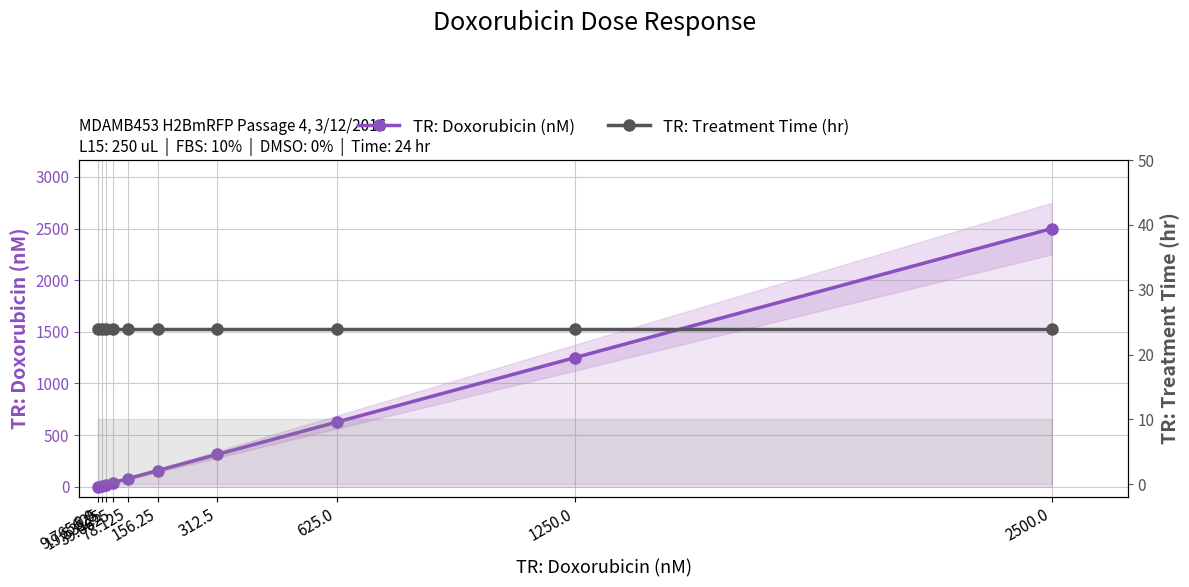

Reading left to right, extract all data points from this chart.

TR: Doxorubicin (nM): 0.0=0.0	9.765625=9.8	19.53125=19.5	39.0625=39.1	78.125=78.1	156.25=156.2	312.5=312.5	625.0=625.0	1250.0=1250.0	2500.0=2500.0
TR: Treatment Time (hr): 0.0=24.0	9.765625=24.0	19.53125=24.0	39.0625=24.0	78.125=24.0	156.25=24.0	312.5=24.0	625.0=24.0	1250.0=24.0	2500.0=24.0